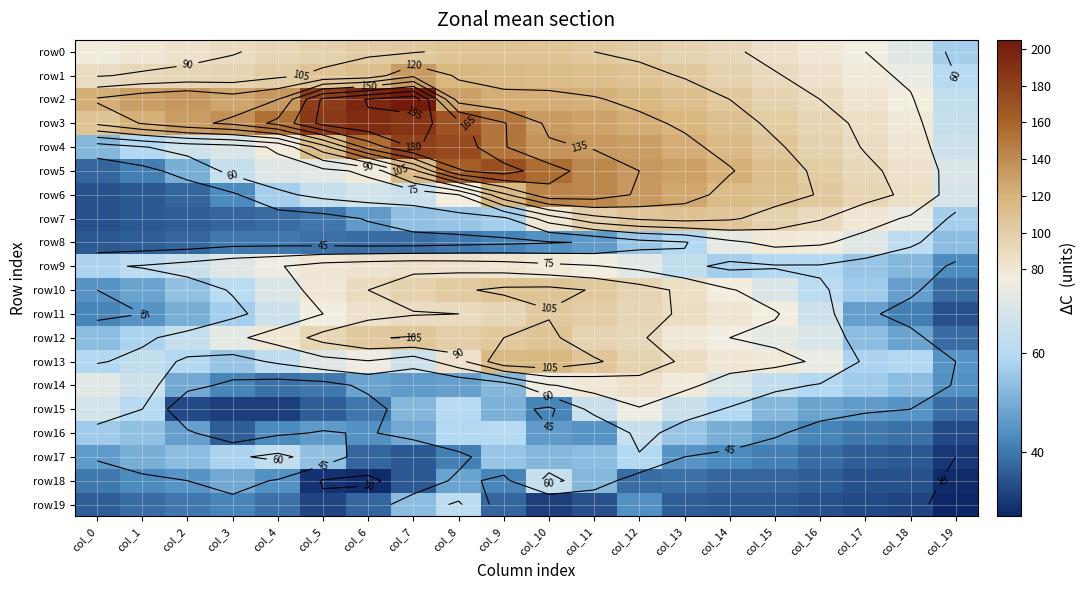

Which series has the widest spread of values?

row2